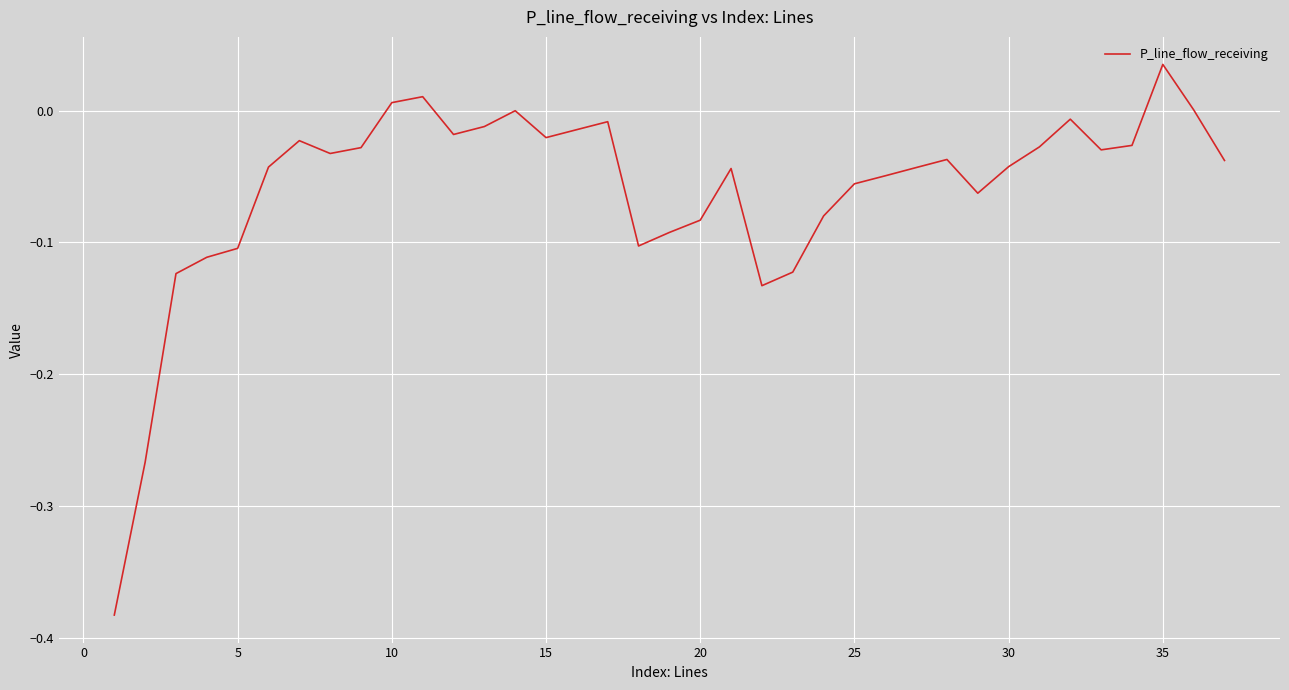

What is the difference between the maximum and minimum values?

0.4